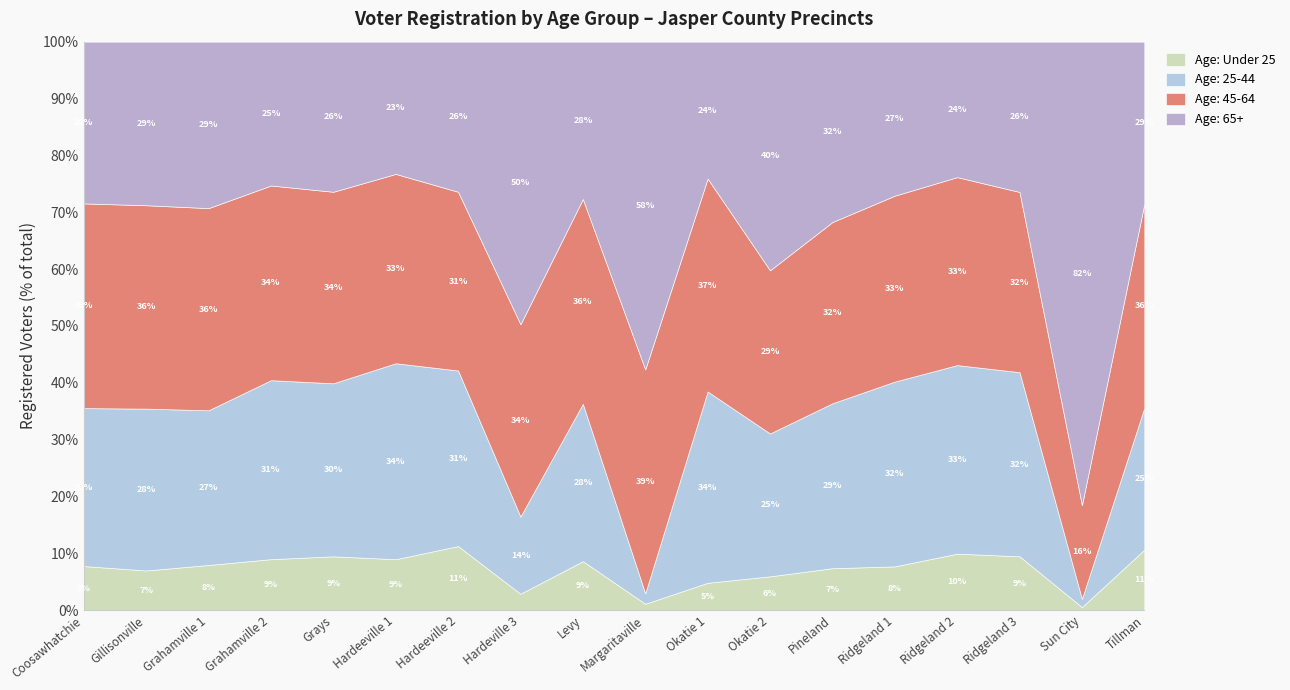

What is the highest value of the Age: Under 25 series?

11.3